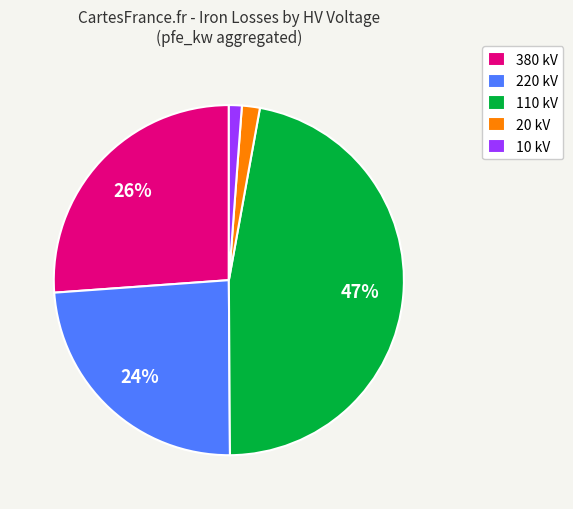

What is the largest slice in the pie chart?

110 kV